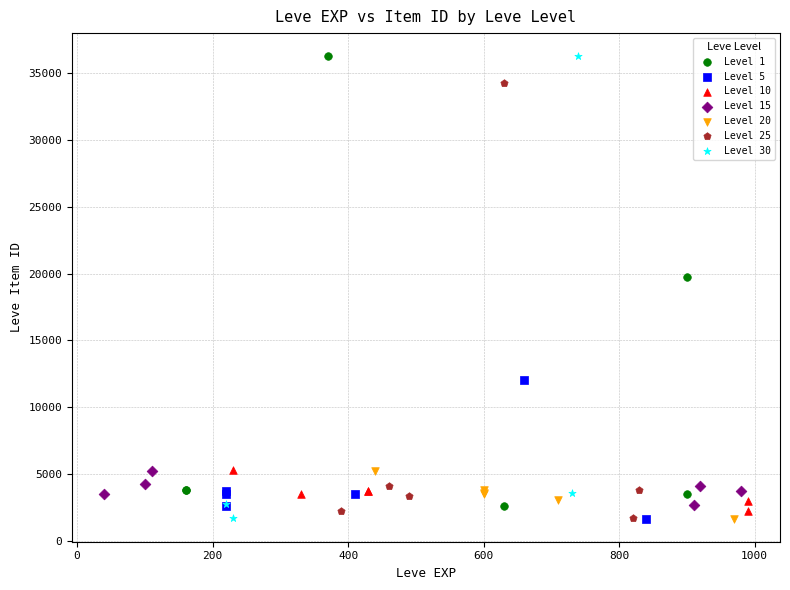

What are all the series names shown in the legend?

Level 1, Level 5, Level 10, Level 15, Level 20, Level 25, Level 30